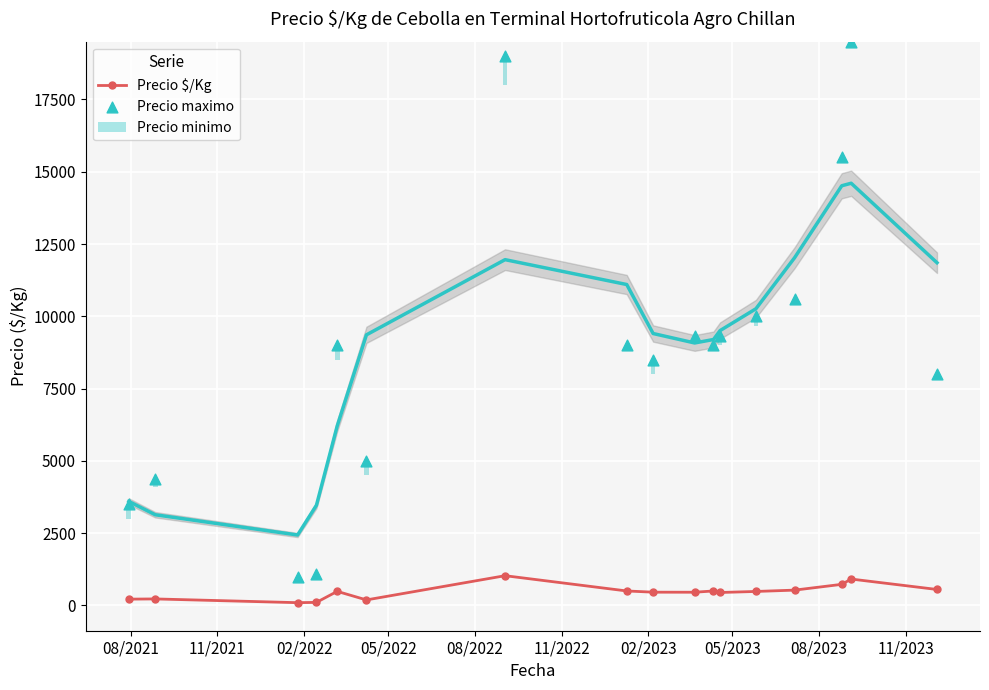

What is the value of the Precio $/Kg point at the 16th from the left?

912.0